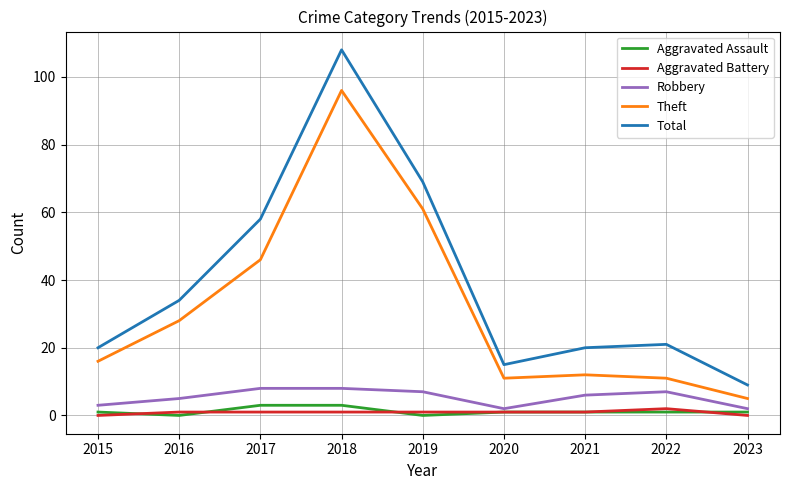

Between 2018 and 2020, which series saw the biggest shift?

Total